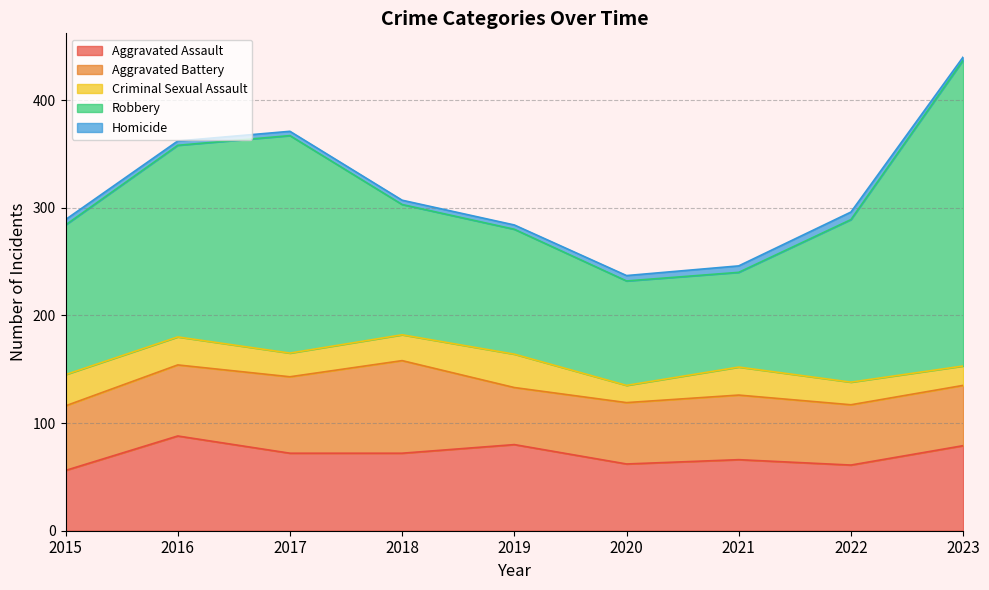

At which category is the sum across all series the highest?

2023